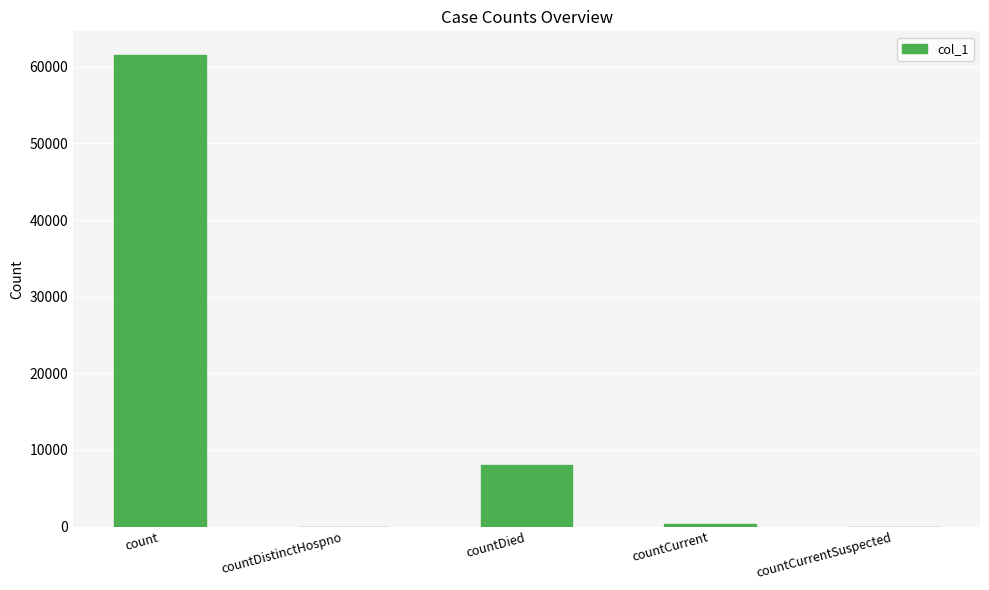

Are the bars horizontal?

No